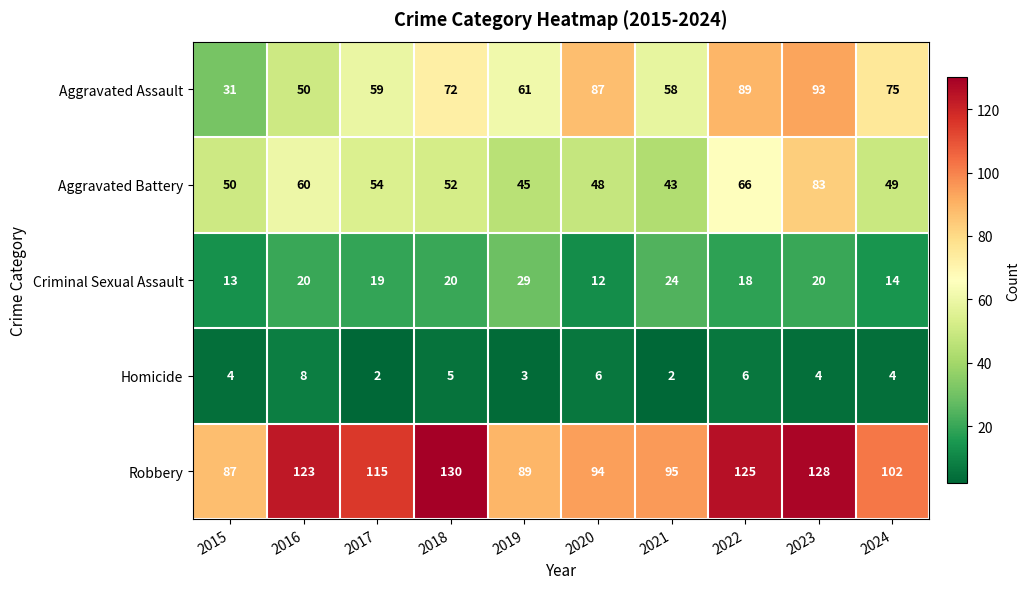

What is the sum of the Criminal Sexual Assault values at 2024 and 2015?

27